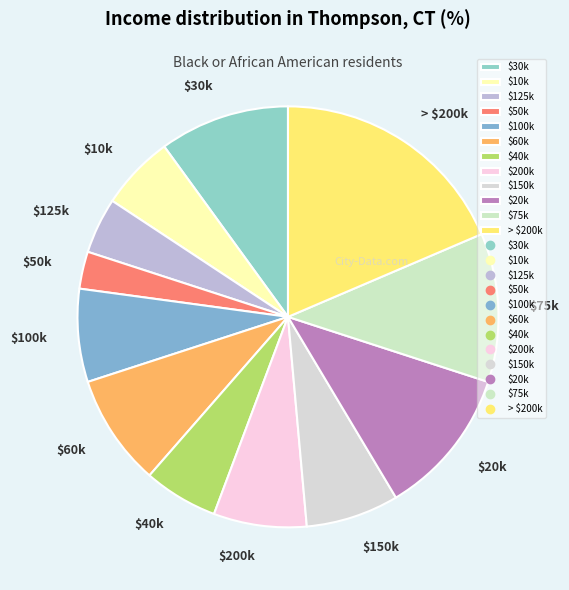

Does any single category account for the majority?

No